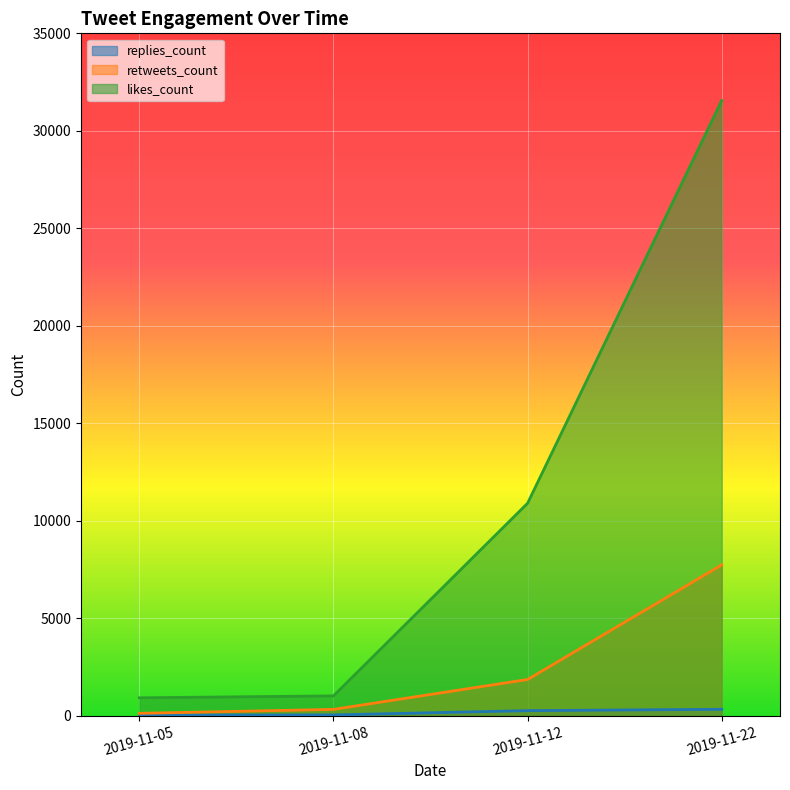

How many lines are shown in the chart?

3